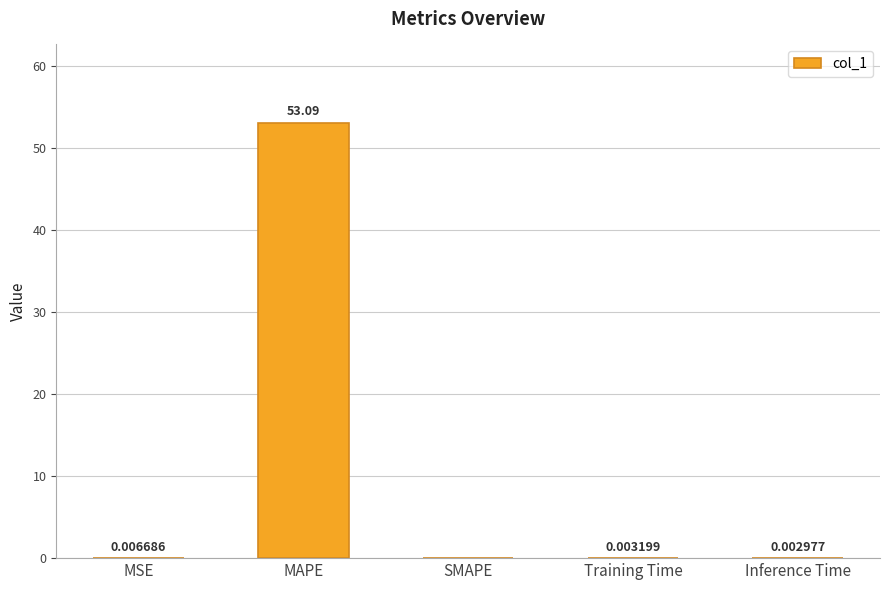

How many positive values are there?

4